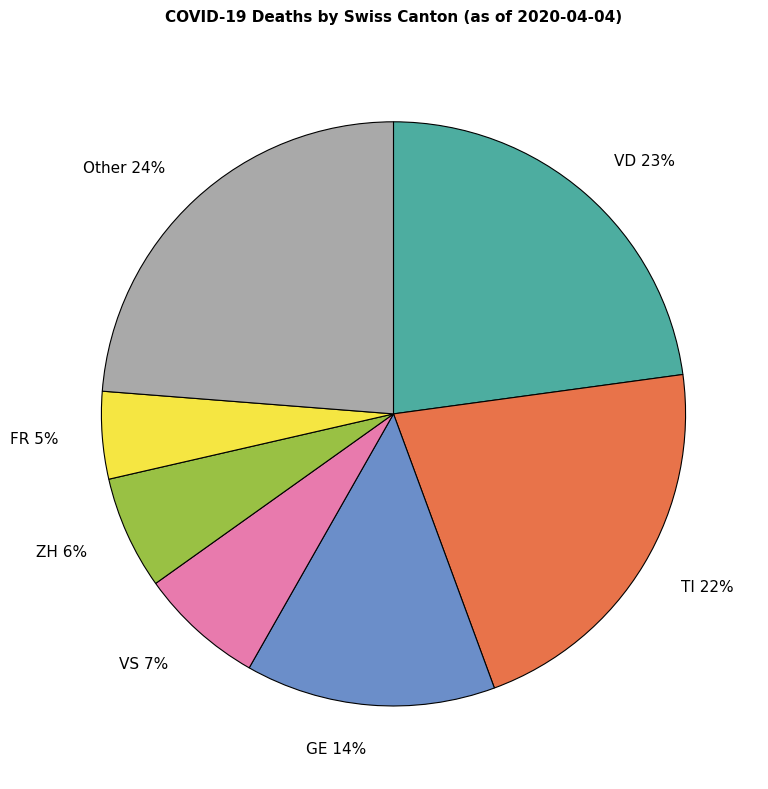

What is the largest slice in the pie chart?

Other